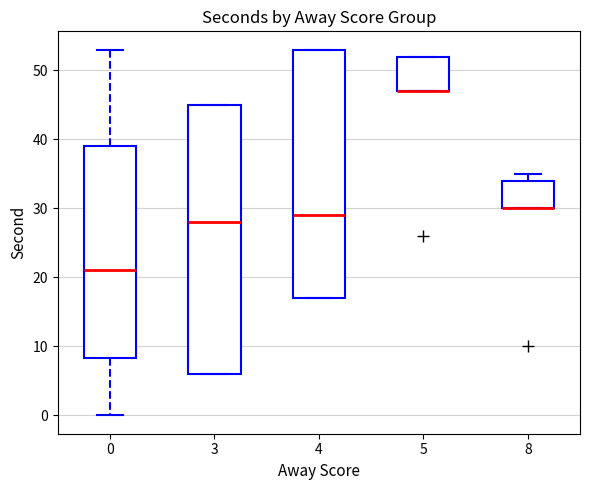

Reading left to right, transcribe this box plot: for each box, give where its median line is, the range the box spans, and where its two whiskers end, as read against the y-axis. The values are not printed on the chart, so give them approximately, as read against the axis.

0: median 21, box 8 to 39, whiskers 0 to 53
3: median 28, box 6 to 45, whiskers 6 to 45
4: median 29, box 17 to 53, whiskers 17 to 53
5: median 47 (drawn on the box's lower edge), box 47 to 52, whiskers 47 to 52
8: median 30 (drawn on the box's lower edge), box 30 to 34, whiskers 30 to 35